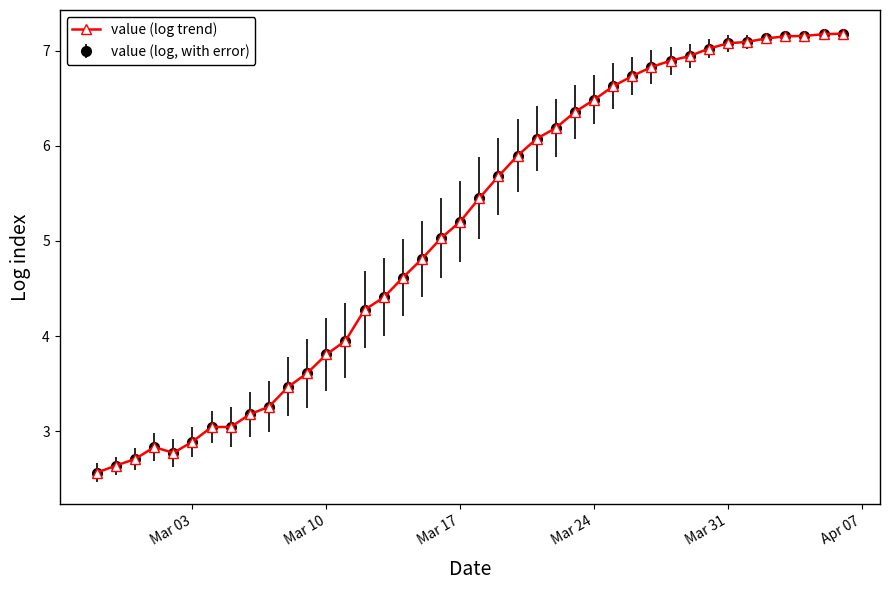

Is this an area chart (filled region under the line)?

No